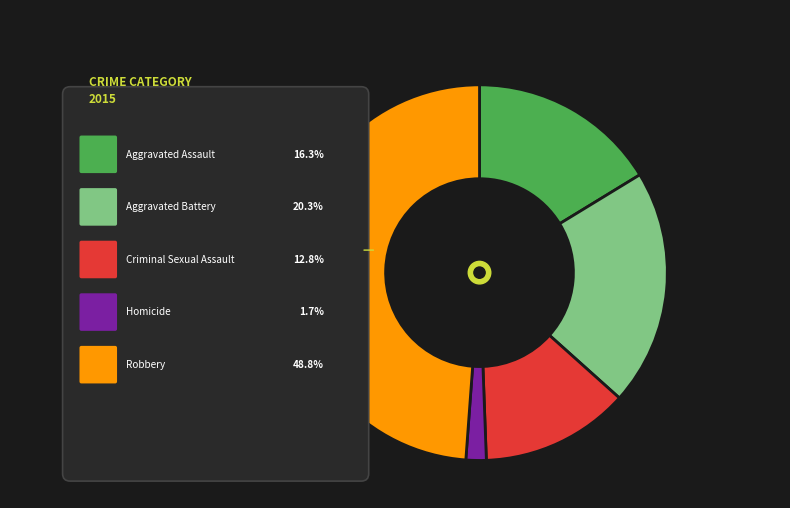

Which slice is the largest?

Robbery